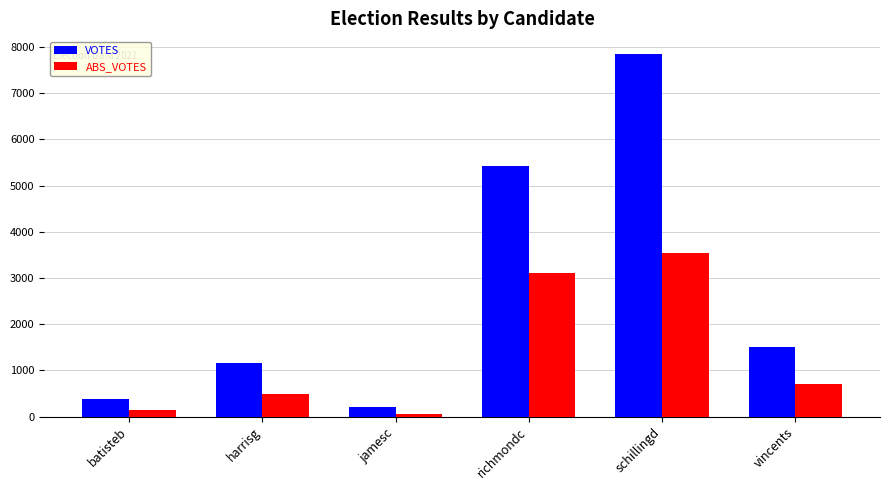

The ABS_VOTES series shows 142 at batisteb. True or false?

True